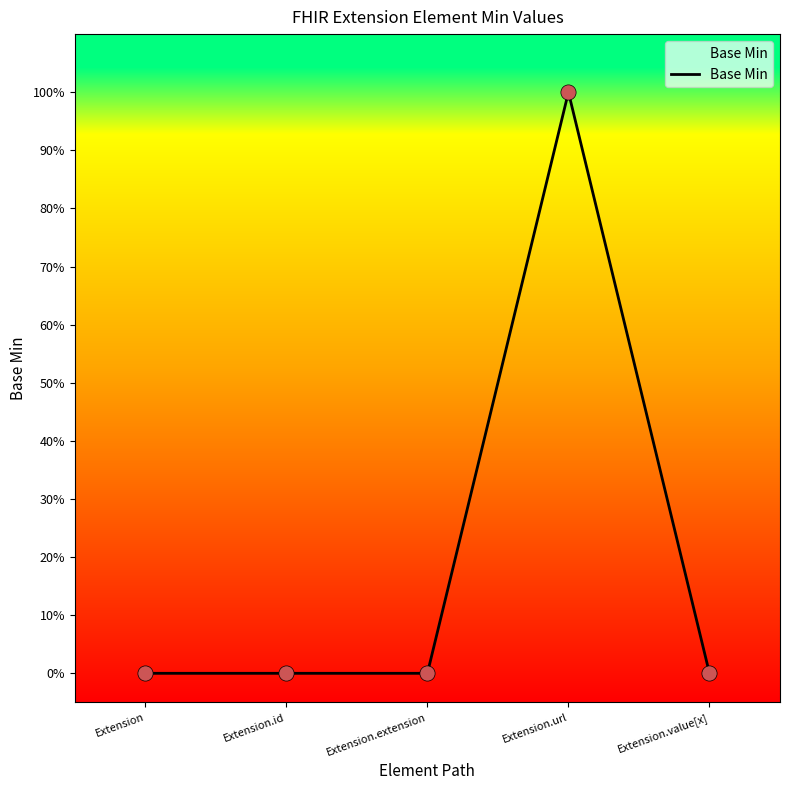

What is the change in value from Extension.extension to Extension.url?

+1